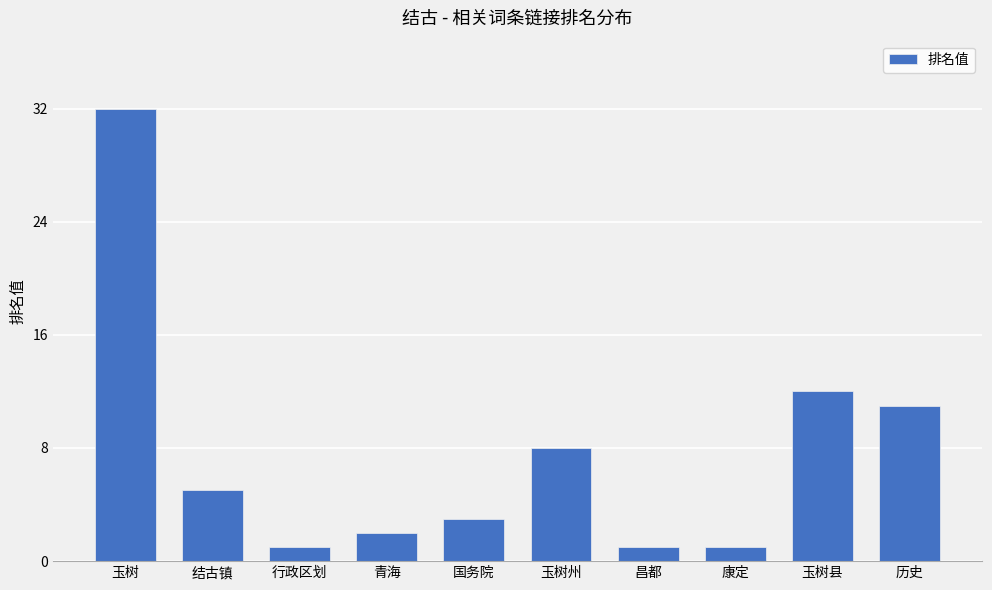

What is the change in value from 玉树 to 昌都?

-31